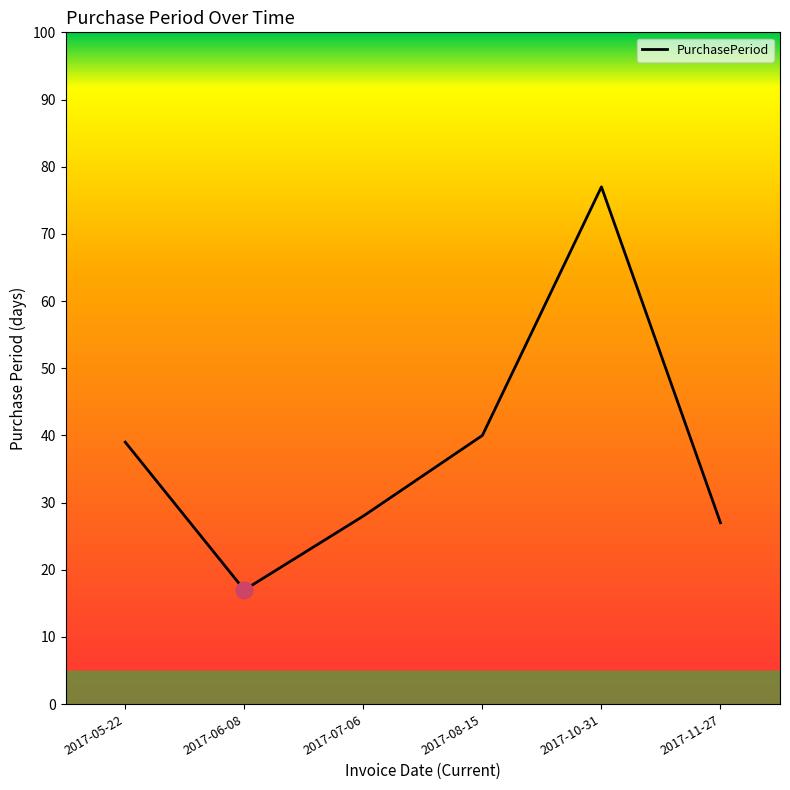

Which label corresponds to the smallest value in the chart?

2017-06-08